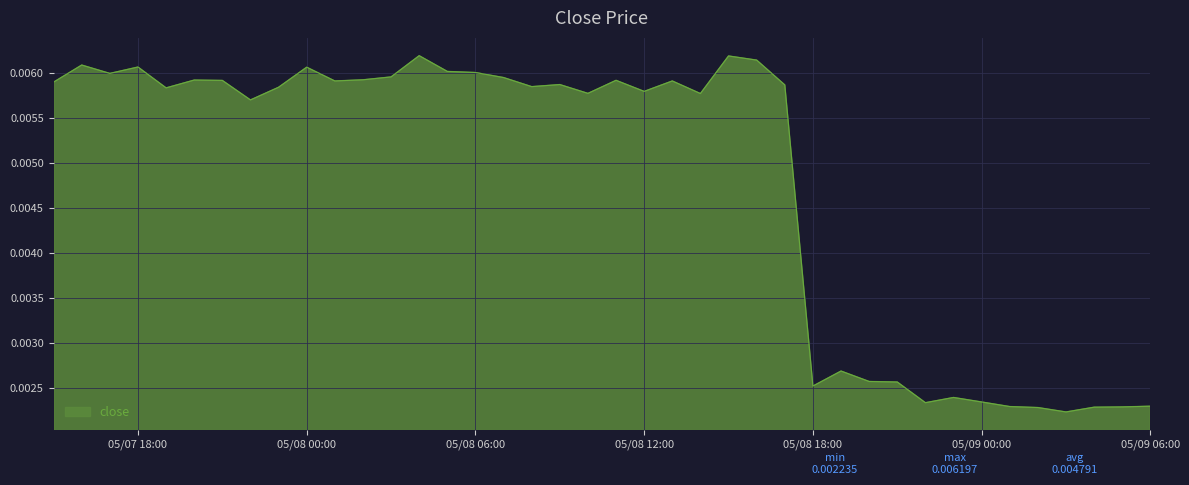

Count the values in the range 0 to 1.

40